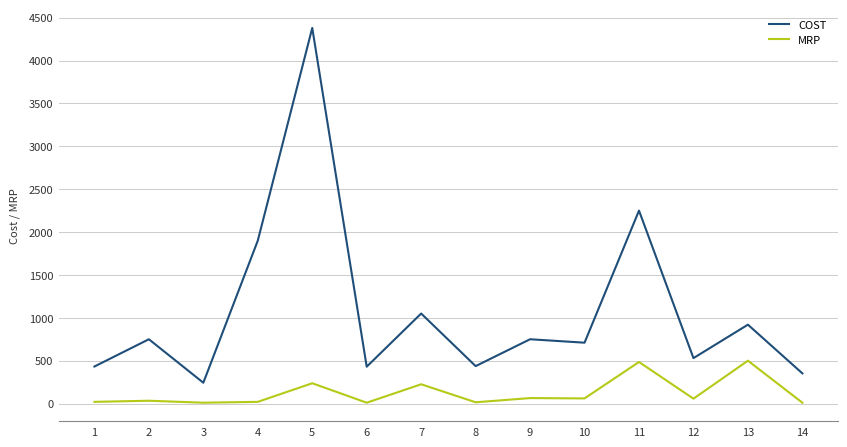

What is the difference between the MRP values at 10 and 14?

50.0